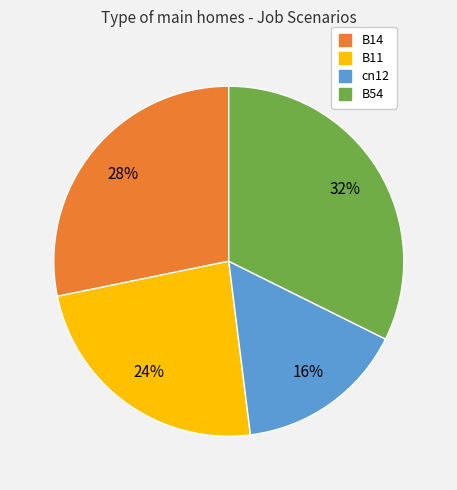

Combined, do cn12 and B54 account for over 50%?

No